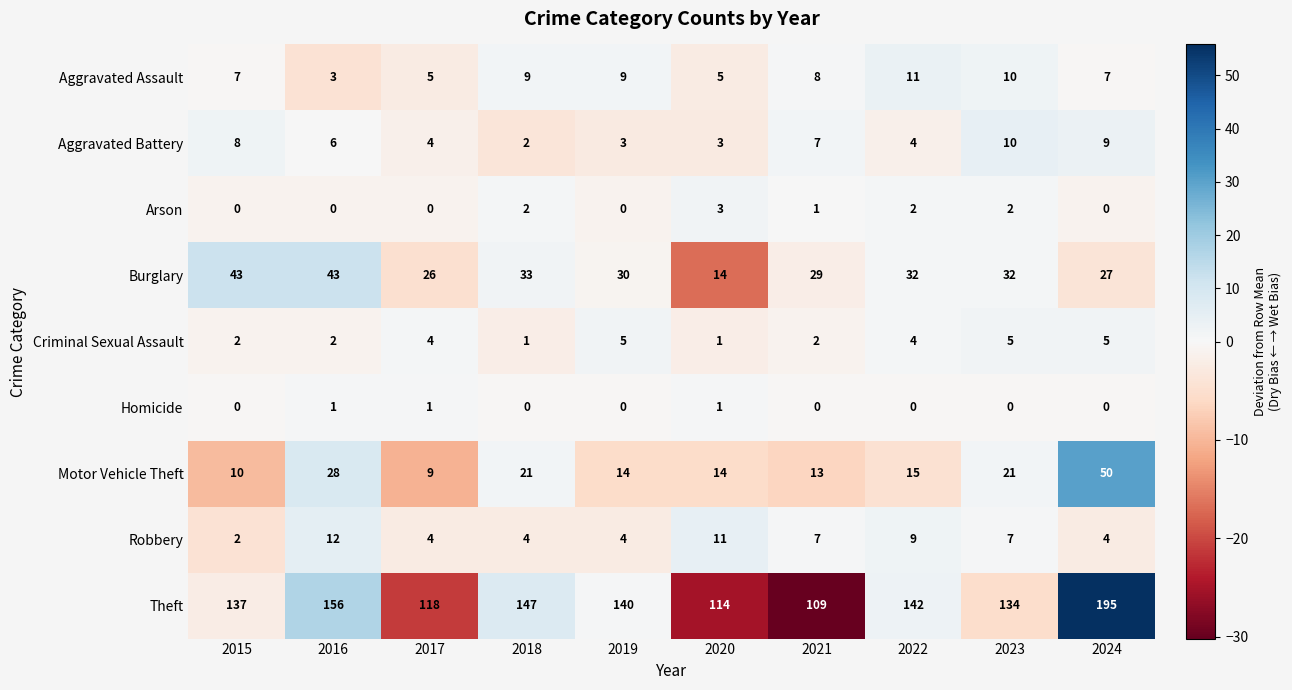

At which category is the sum across all series the highest?

2024